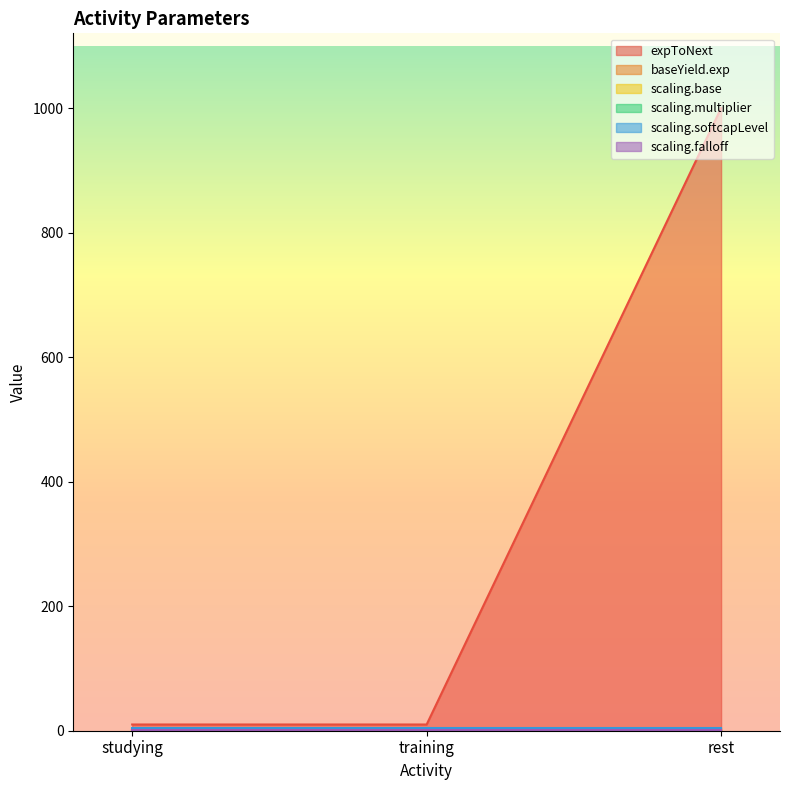

What is the sum of the scaling.multiplier values at rest and training?

0.2